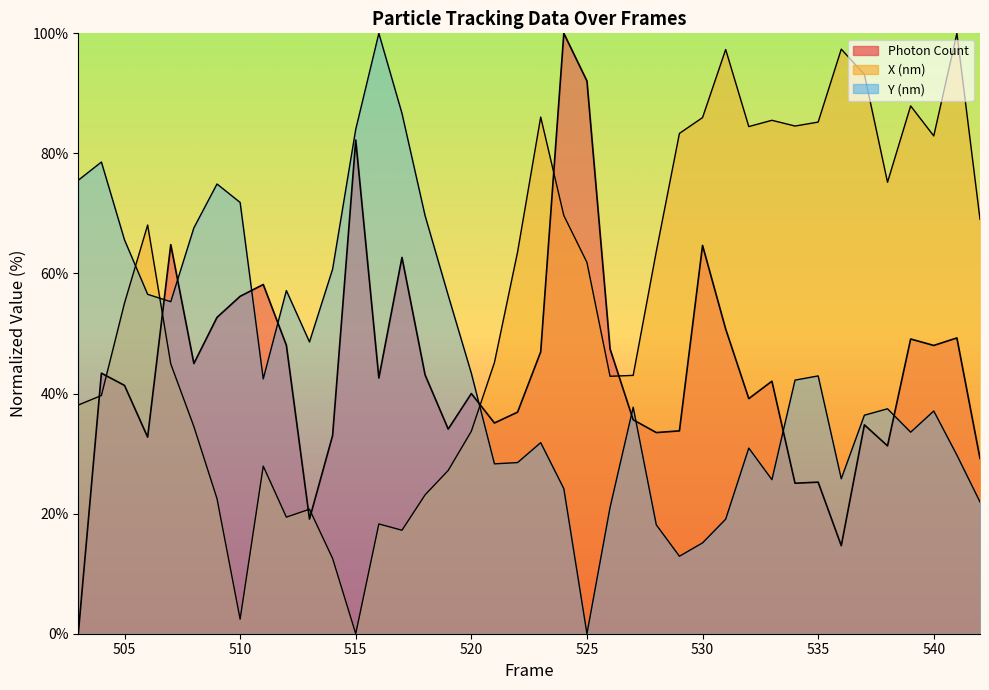

What are all the series names shown in the legend?

Photon Count, X (nm), Y (nm)